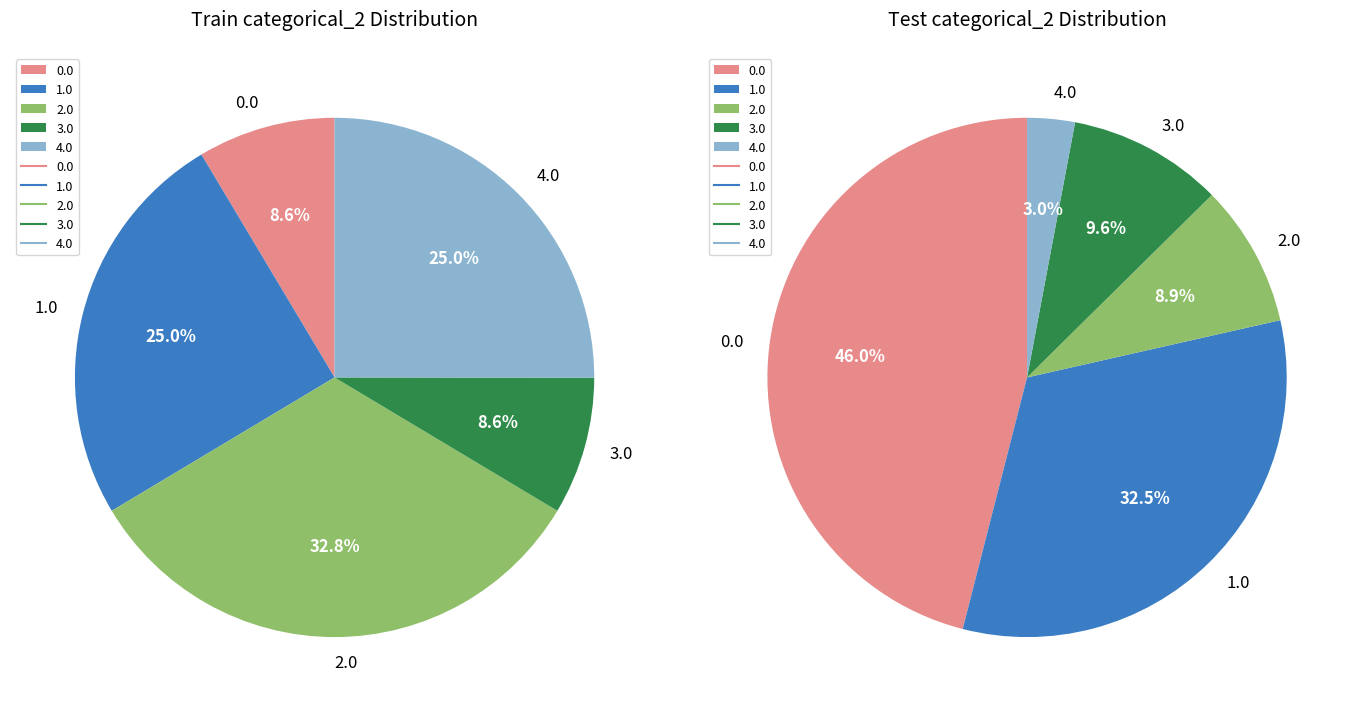

Is 1.0 the majority of the pie?

No